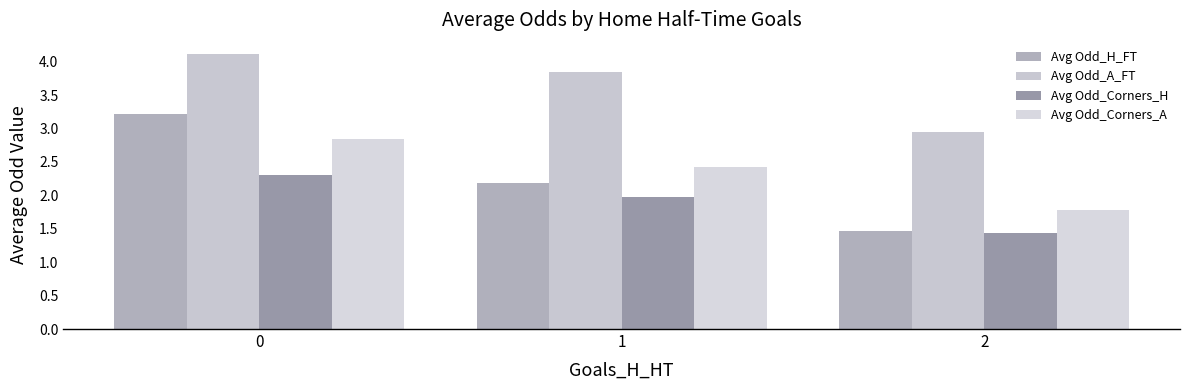

At how many categories does at least one series exceed 1?

3